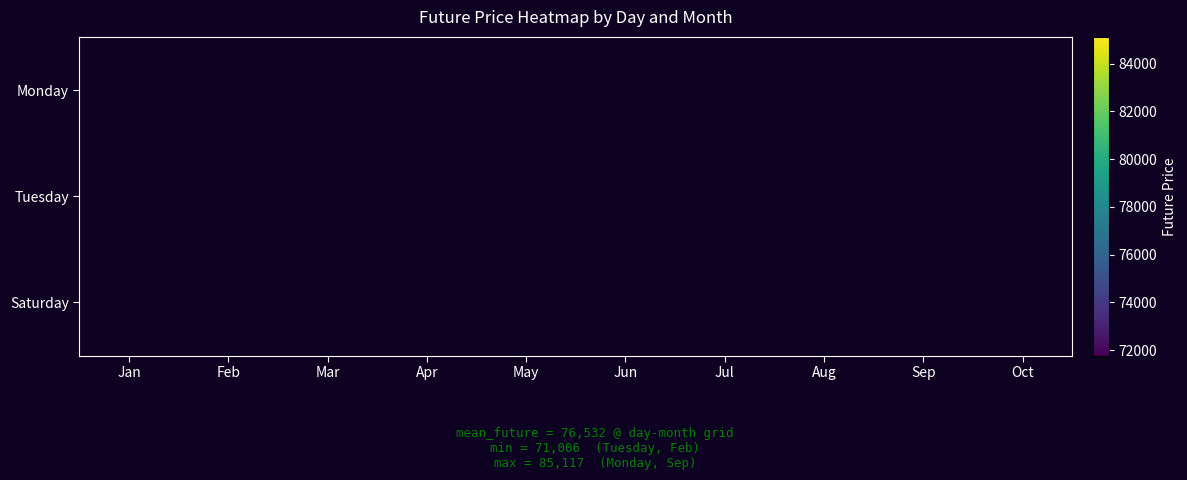

The Monday series shows 79440.8 at Aug. True or false?

True